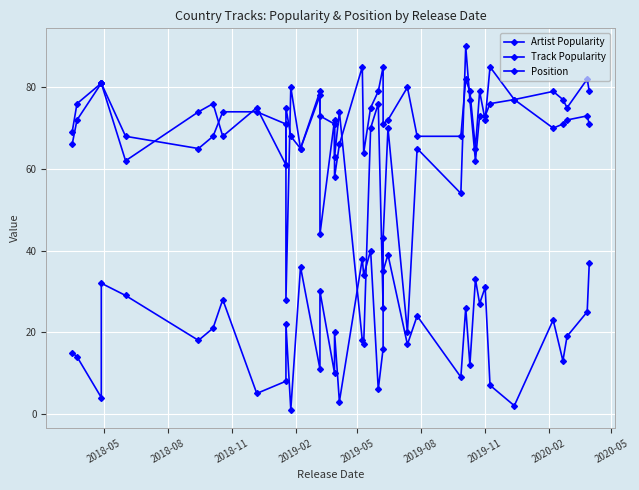

What is the sum of all Artist Popularity values?

2949